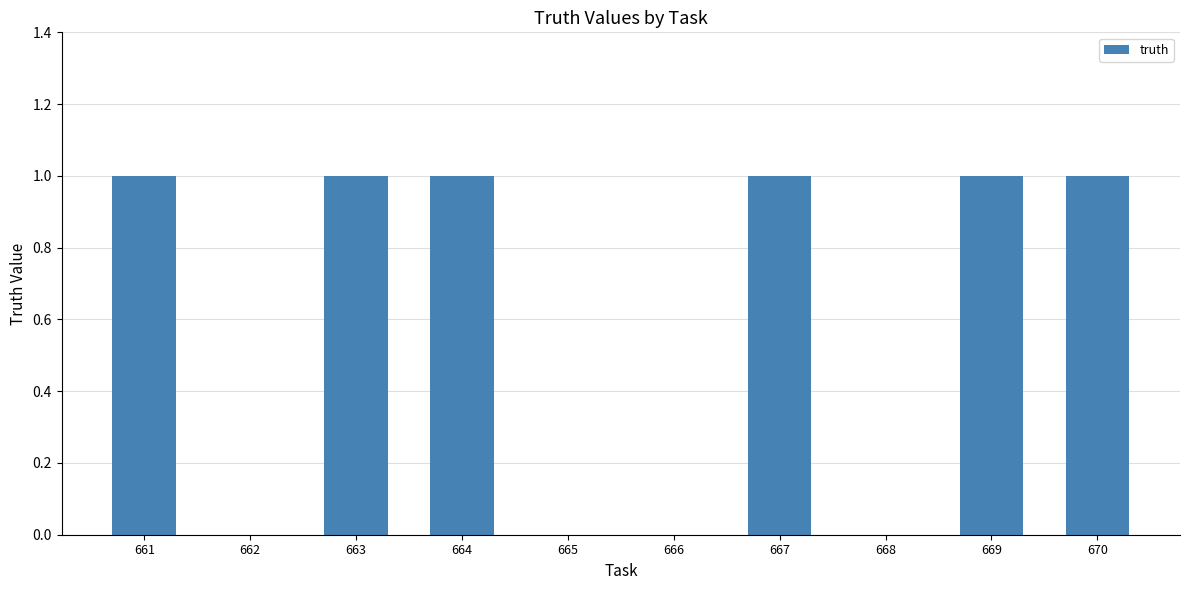

How many categories are shown in the chart?

10